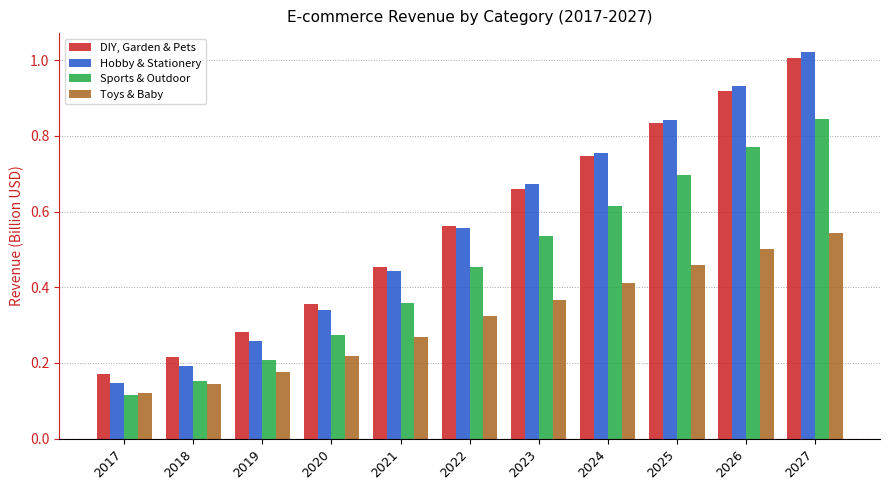

Which category has the highest value in the Sports & Outdoor series?

2027